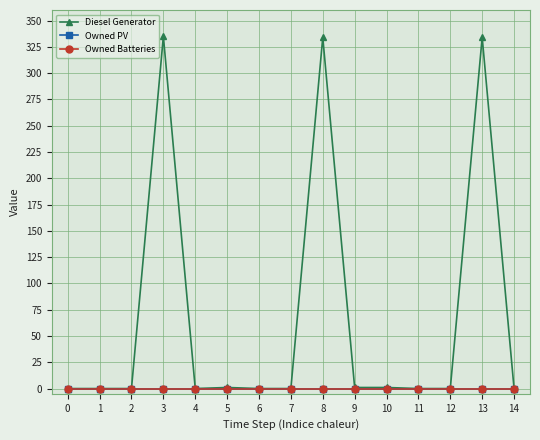

Is the value of Owned PV at 12 greater than the value of Owned Batteries at 13?

No